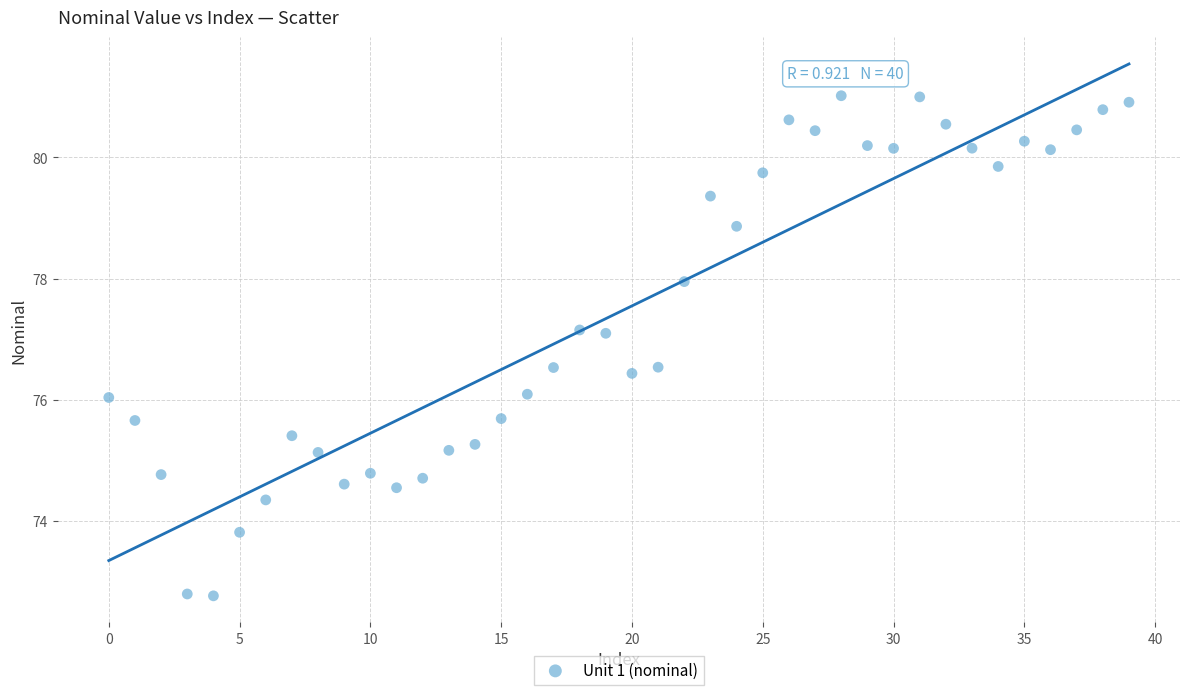

What is the range of Y values (max minus min)?

8.2